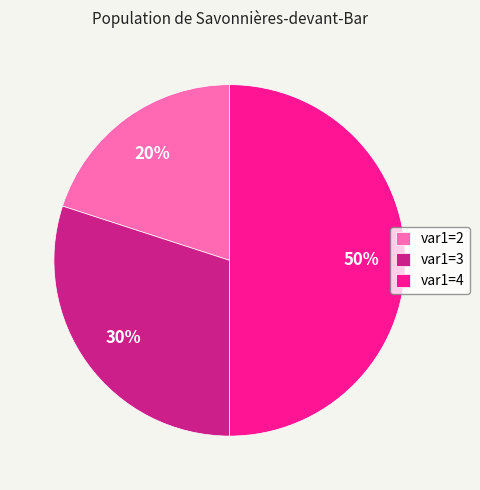

To the nearest percent, what is the average slice percentage?

33%